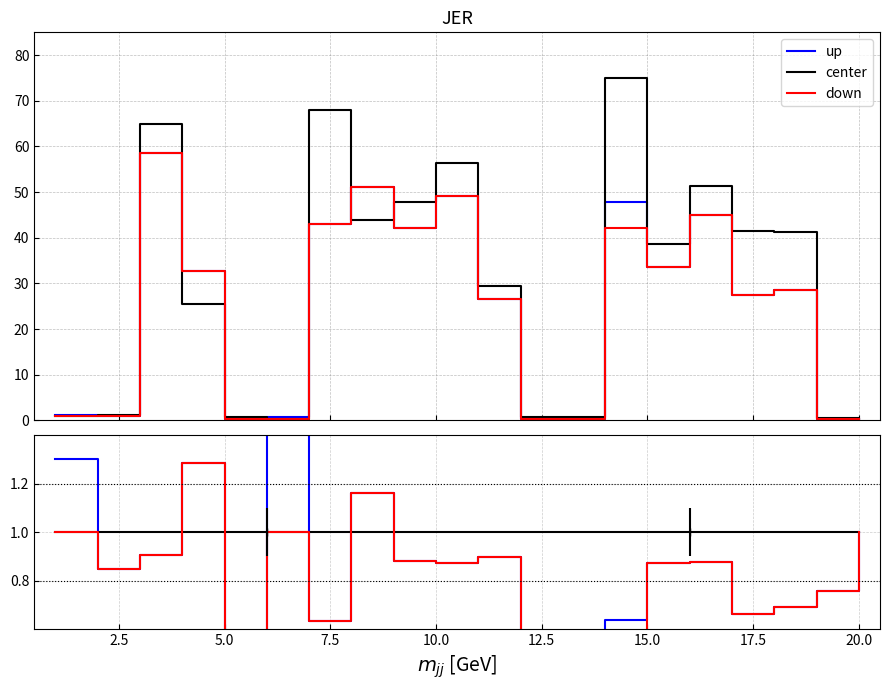

What is the minimum value for up?

0.5